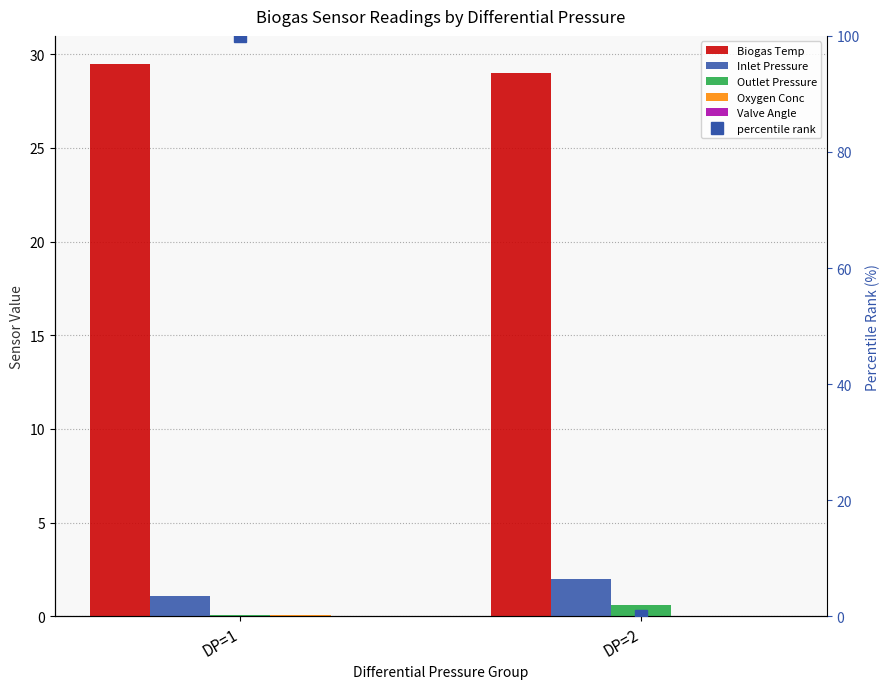

What is the average value of the Biogas Temp series?

29.2